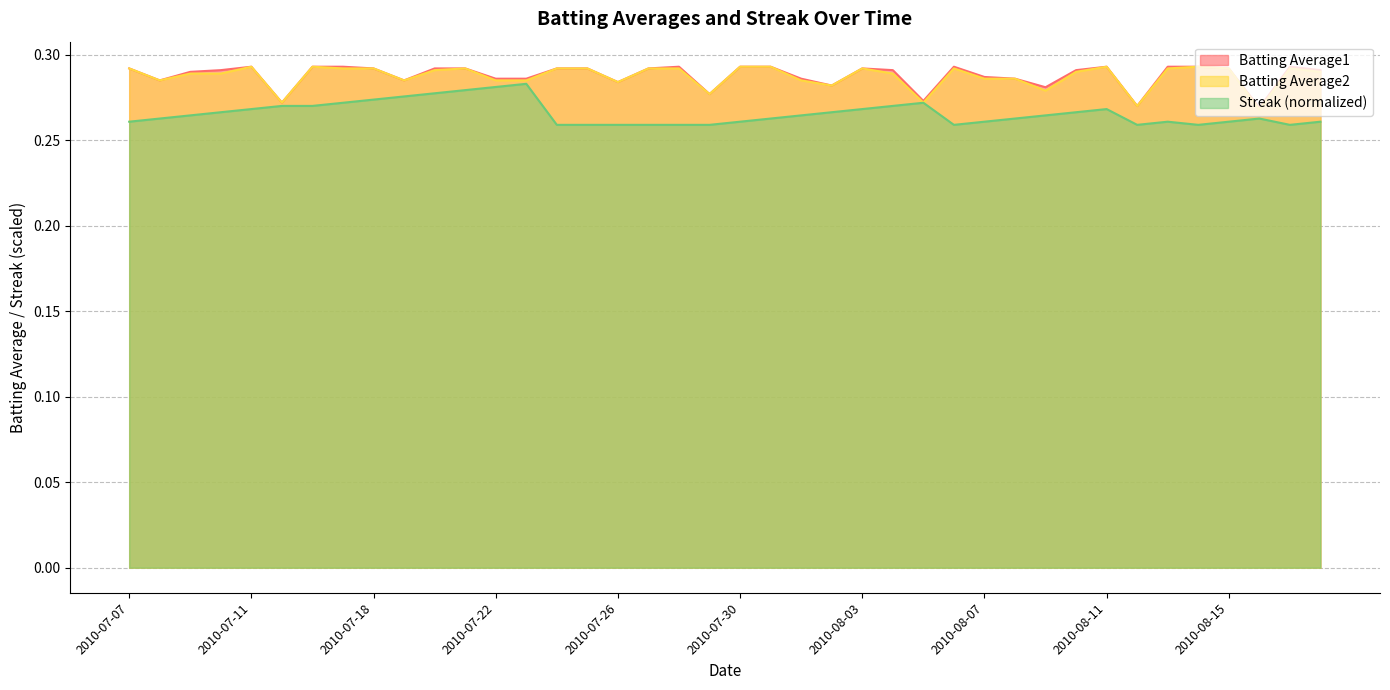

At which category is the sum across all series the highest?

2010-07-21